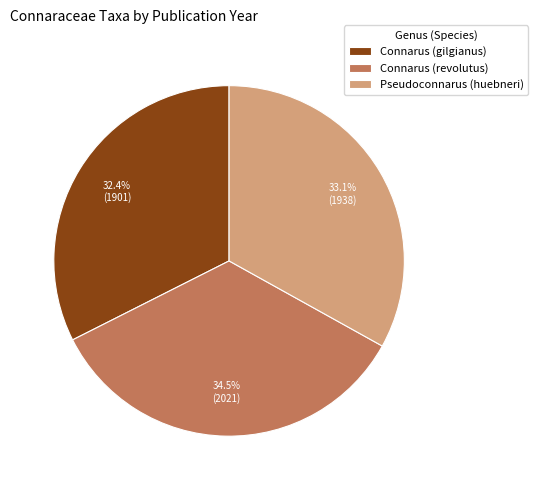

Is there a majority slice in this chart?

No